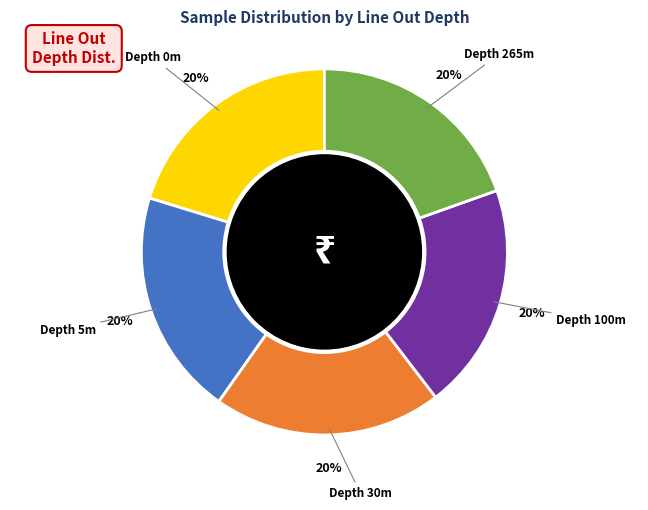

How many slices are in this pie chart?

5